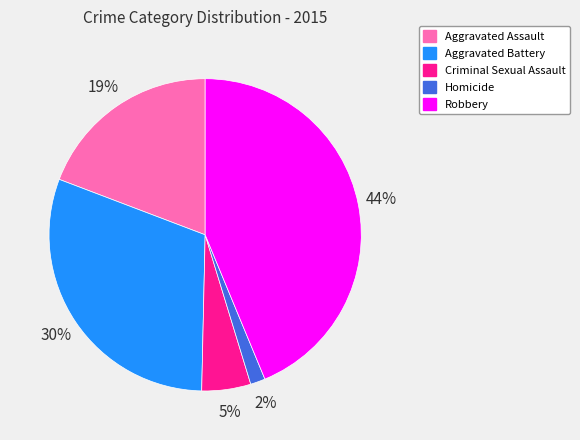

Combined, do Homicide and Robbery account for over 50%?

No